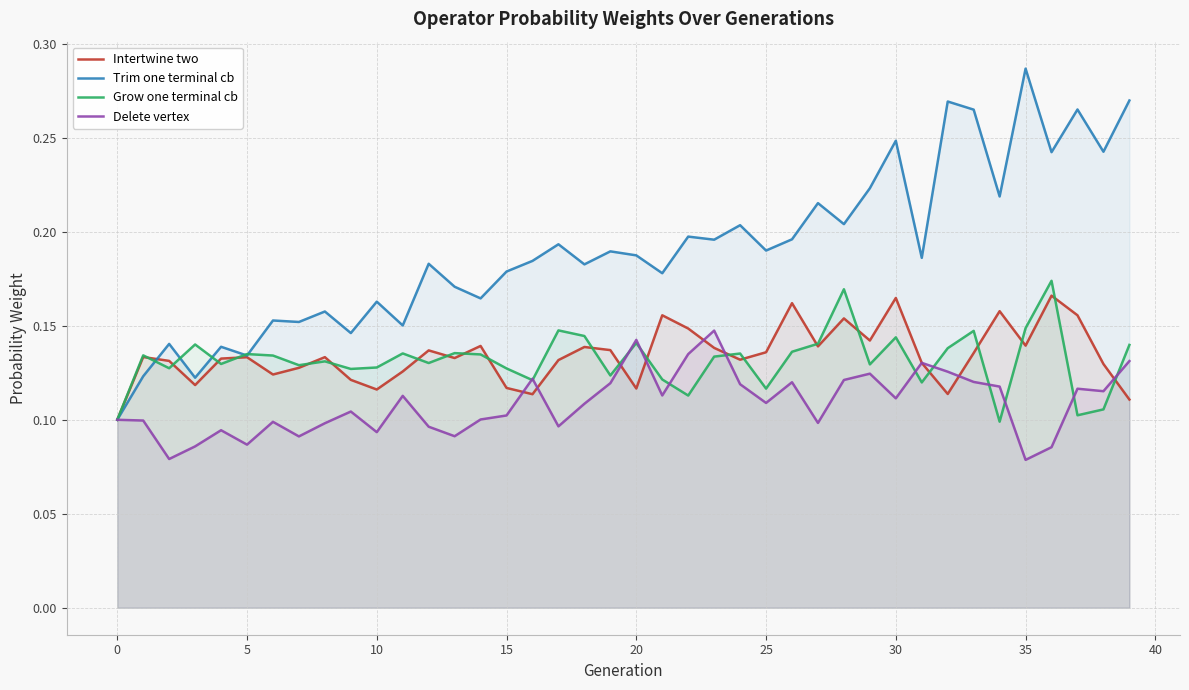

Which series has the largest range (max minus min)?

Trim one terminal cb